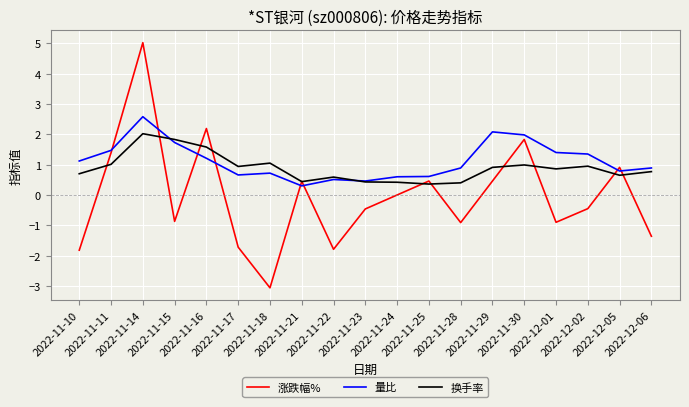

Rank the series at 2022-11-15 from lowest to highest value.

涨跌幅%, 量比, 换手率